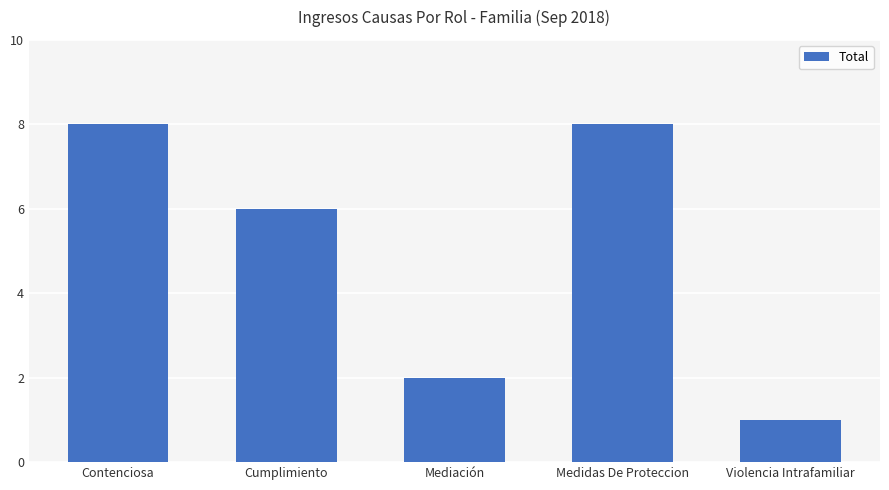

What is the maximum value shown in the chart?

8